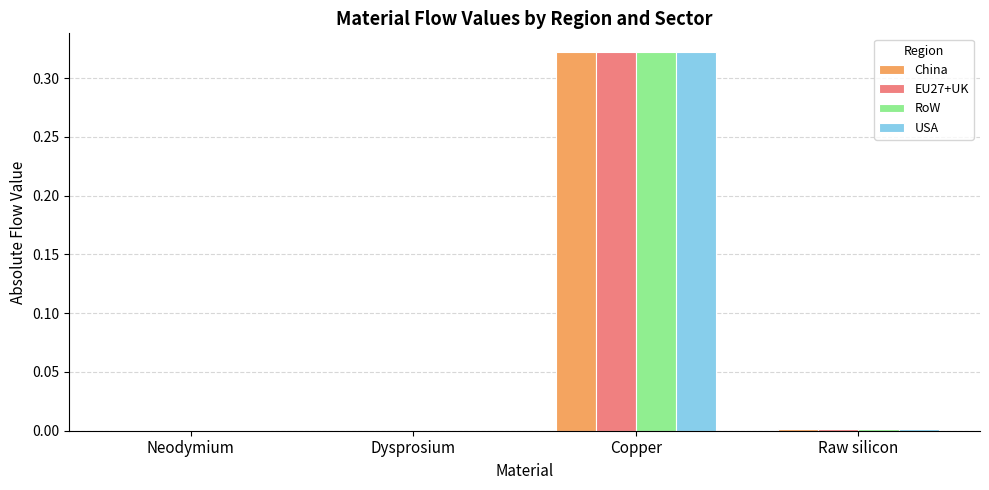

At which category is the sum across all series the highest?

Copper